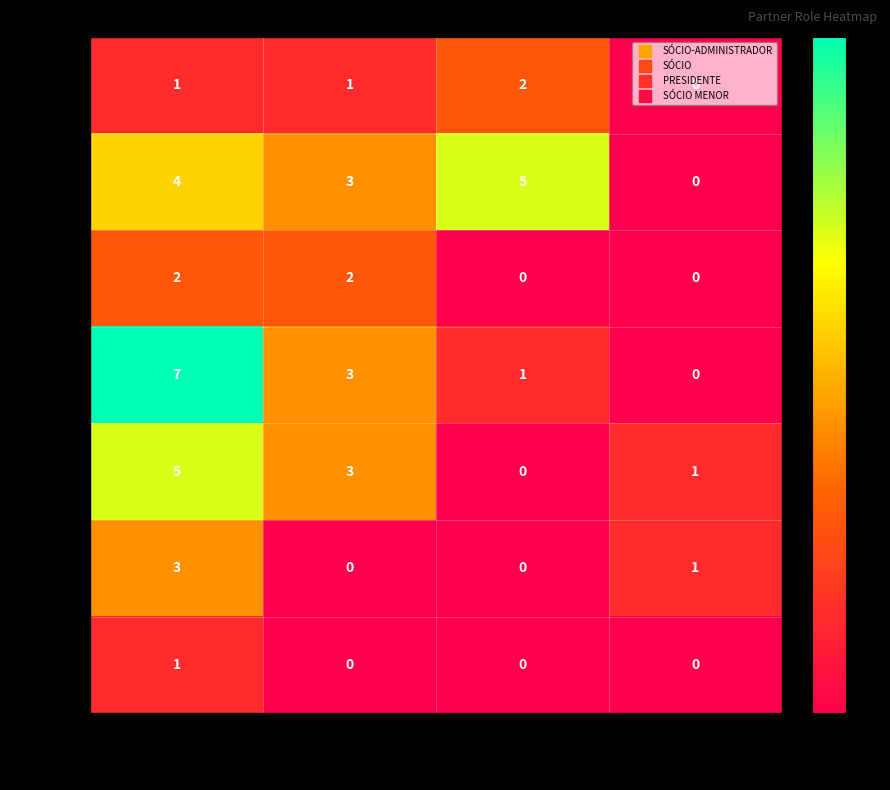

Rank the categories by 31-40 anos value from lowest to highest.

PRESIDENTE, SÓCIO MENOR, SÓCIO, SÓCIO-ADMINISTRADOR